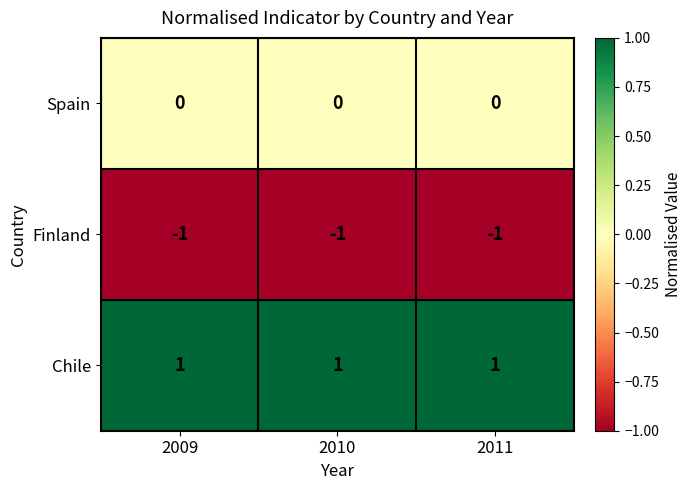

What is the difference between the highest and lowest values at 2010?

2